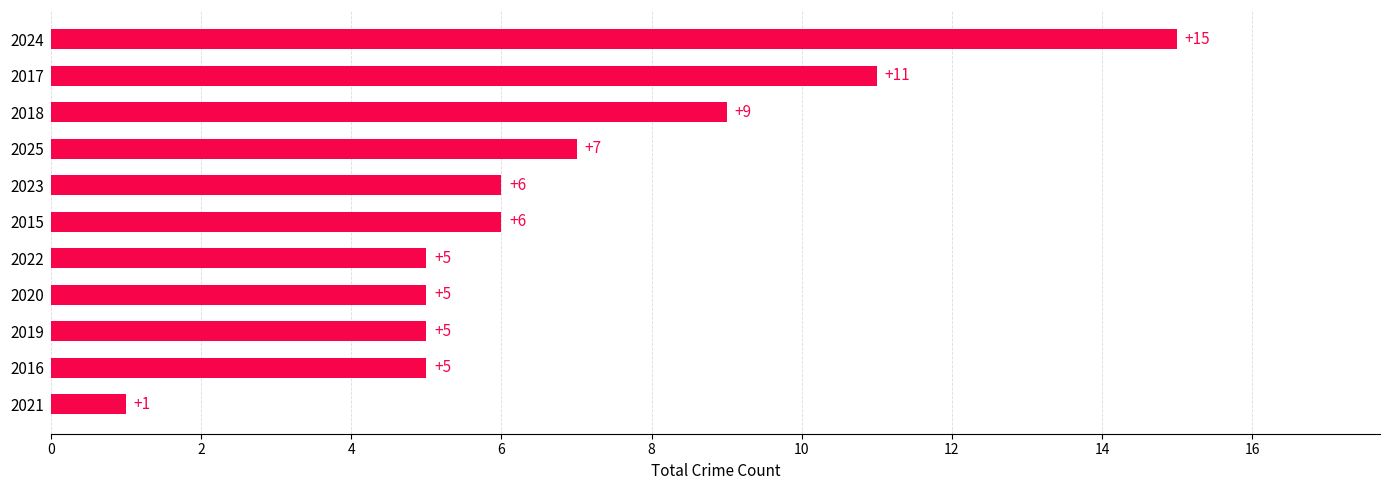

Reading bottom to top, list all the values displayed in this chart.

1	5	5	5	5	6	6	7	9	11	15